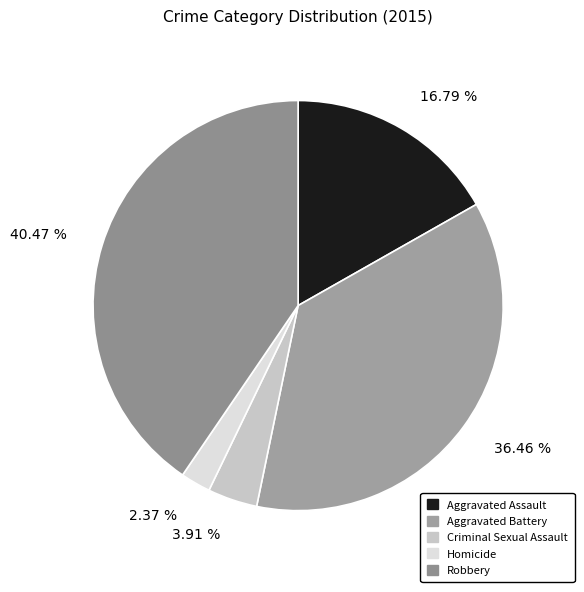

Does any single category account for the majority?

No